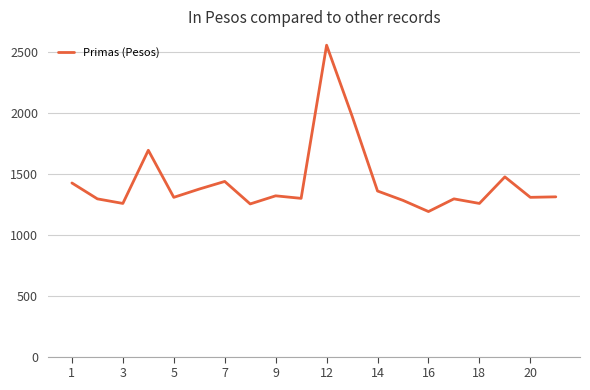

How many lines are shown in the chart?

1